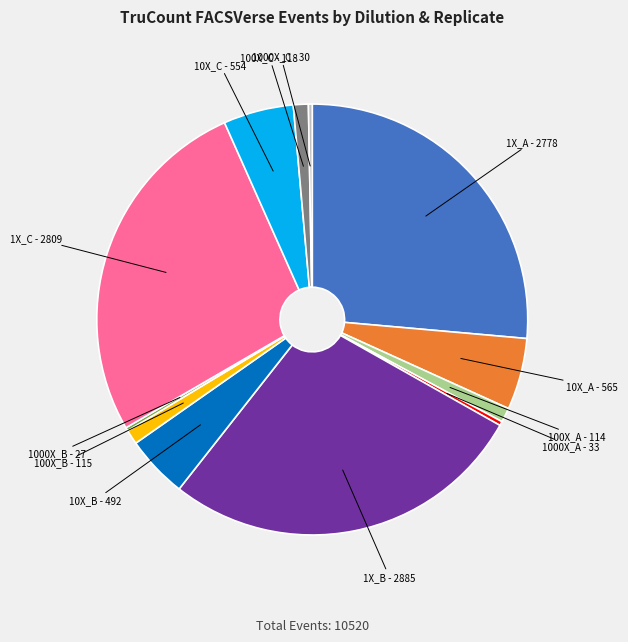

Is it true that 10X_A - 565 is 16% of the pie?

False